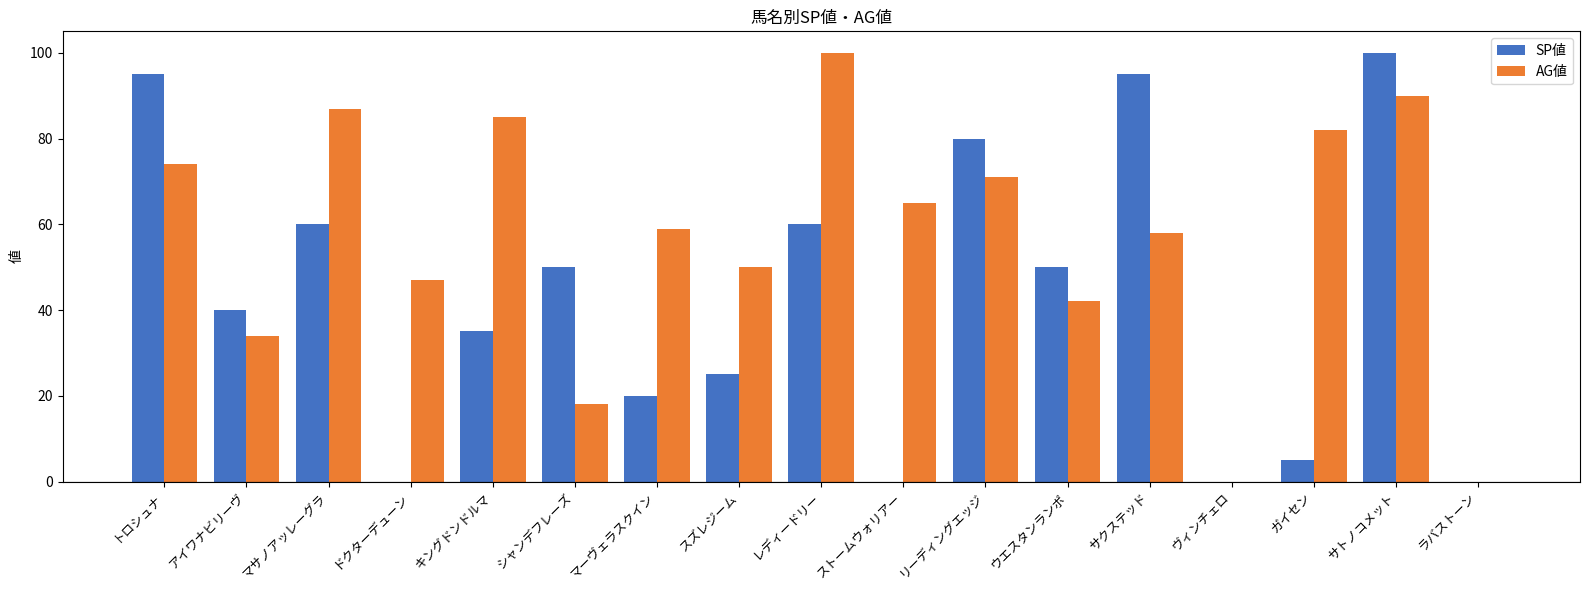

Between レディードリー and ガイセン, which series saw the biggest shift?

SP値